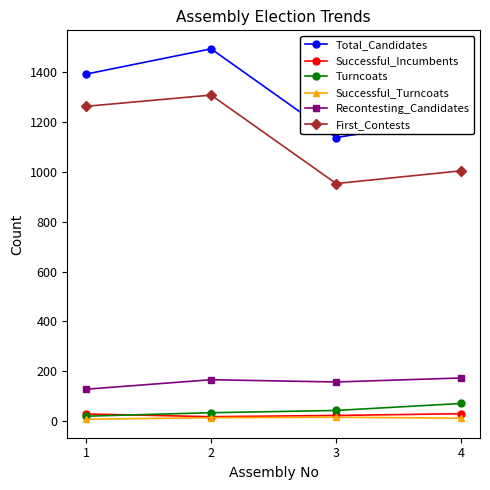

What is the spread (max minus min) of values at 1?

1381